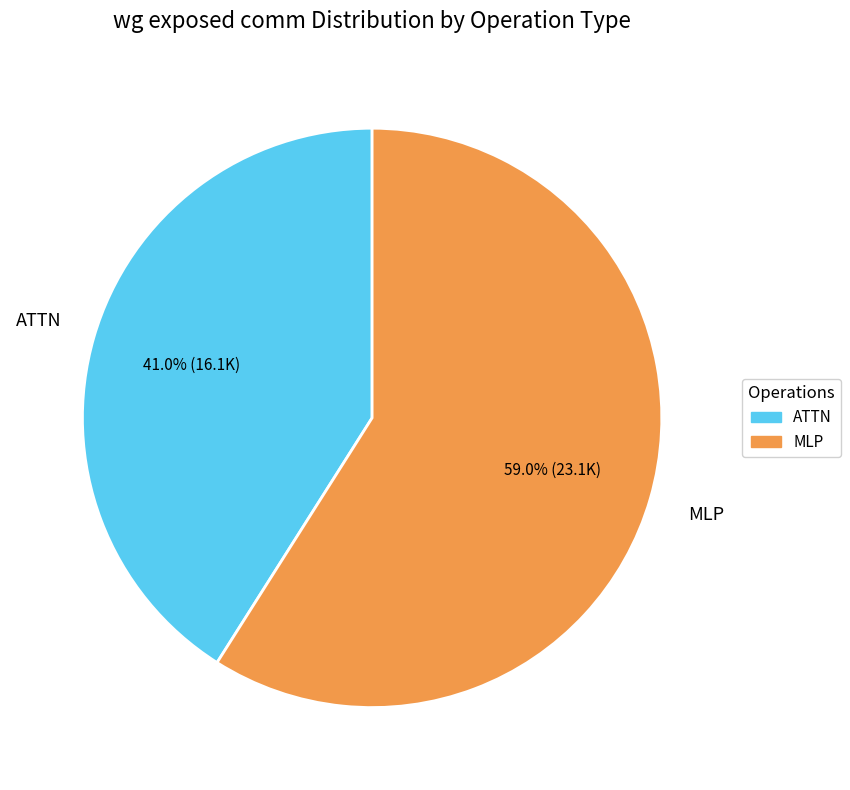

Does any single category account for the majority?

Yes